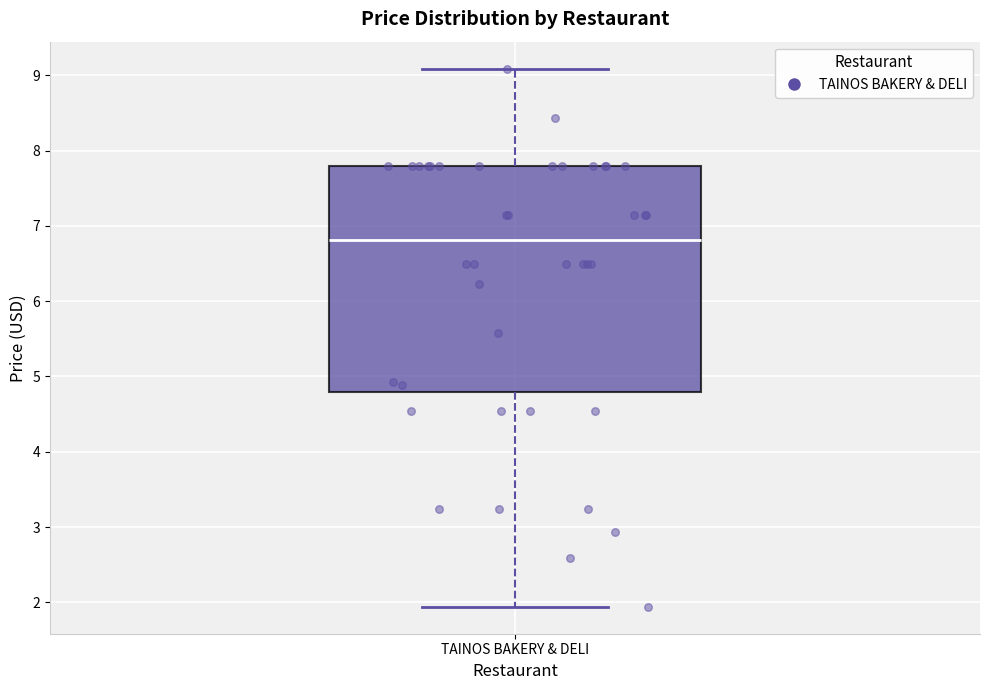

Read this box plot against the y-axis: the position of the median line, the range covered by the box, and the ends of both whiskers. The values are not printed on the chart, so give them approximately, as read against the axis.

median 6.8, box 4.8 to 7.8, whiskers 1.9 to 9.1